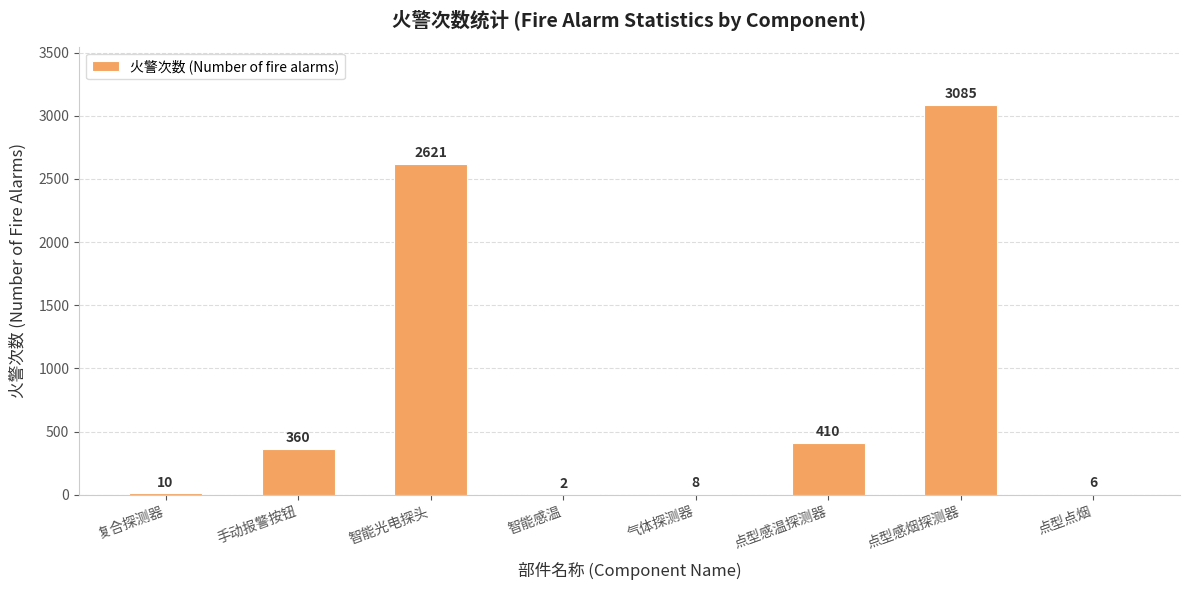

What is the sum of all values?

6502